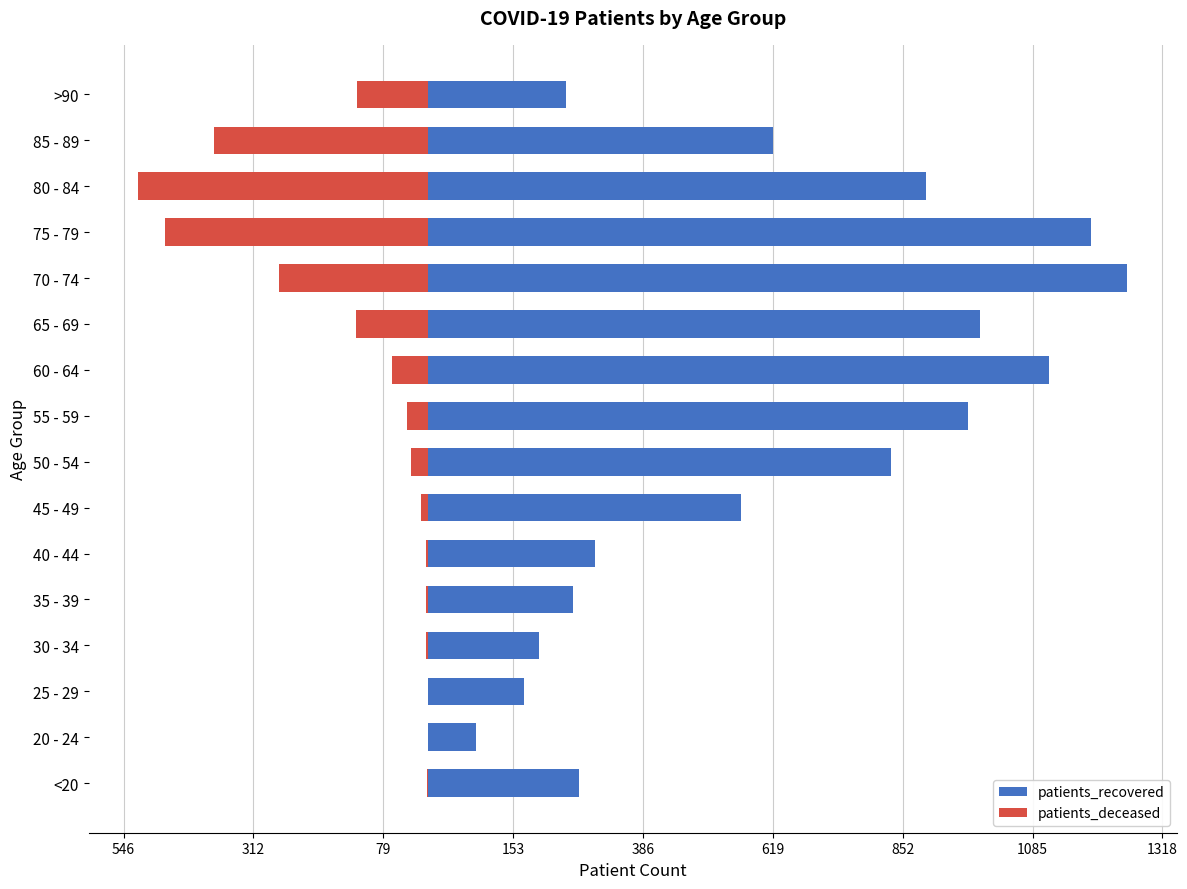

Are the bars grouped side by side (vs. stacked)?

Yes